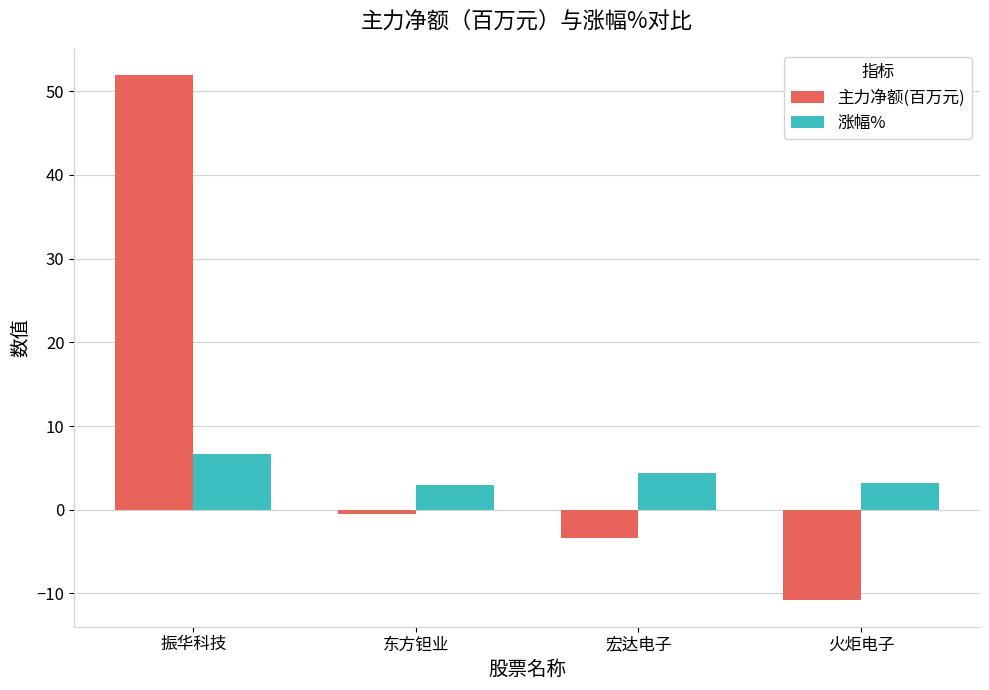

Is the value of 主力净额(百万元) at 振华科技 greater than the value of 涨幅% at 东方钽业?

Yes